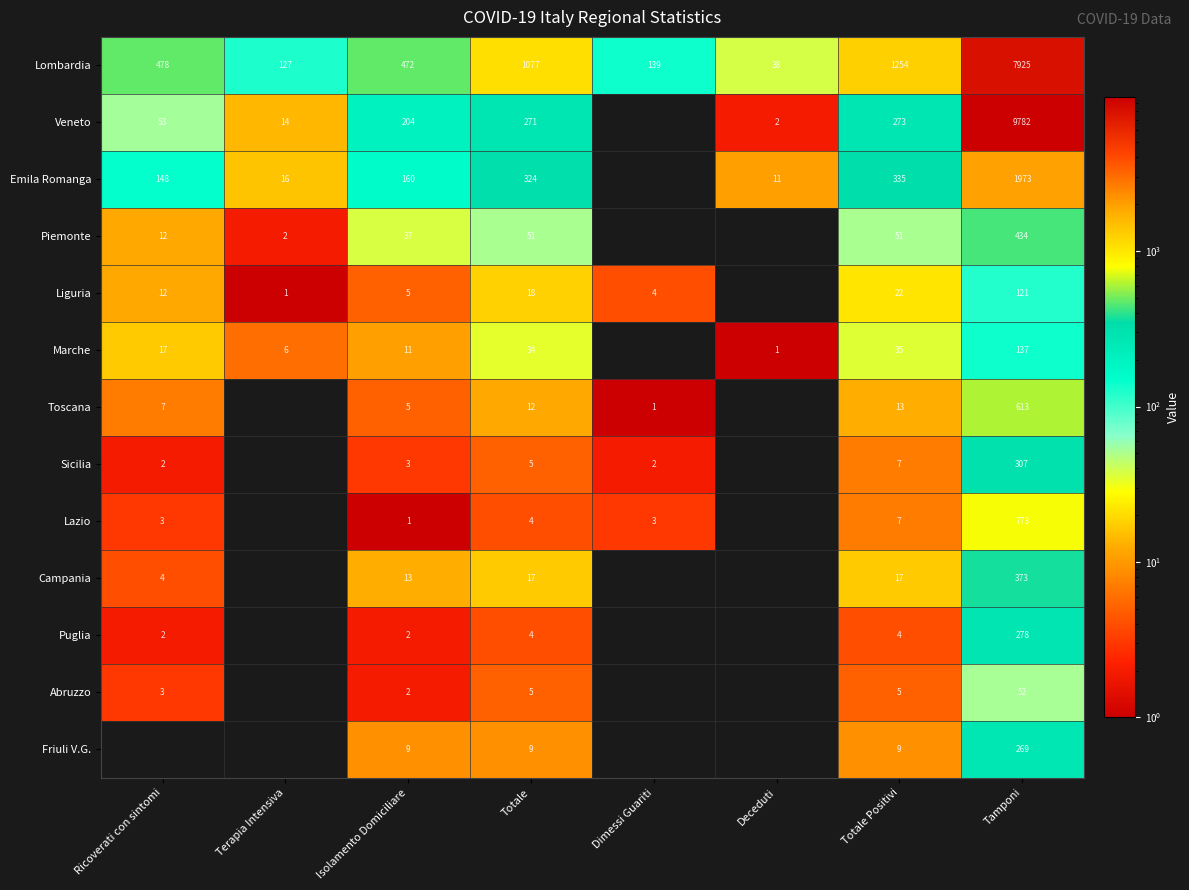

What is the spread (max minus min) of values at Tamponi?

9730